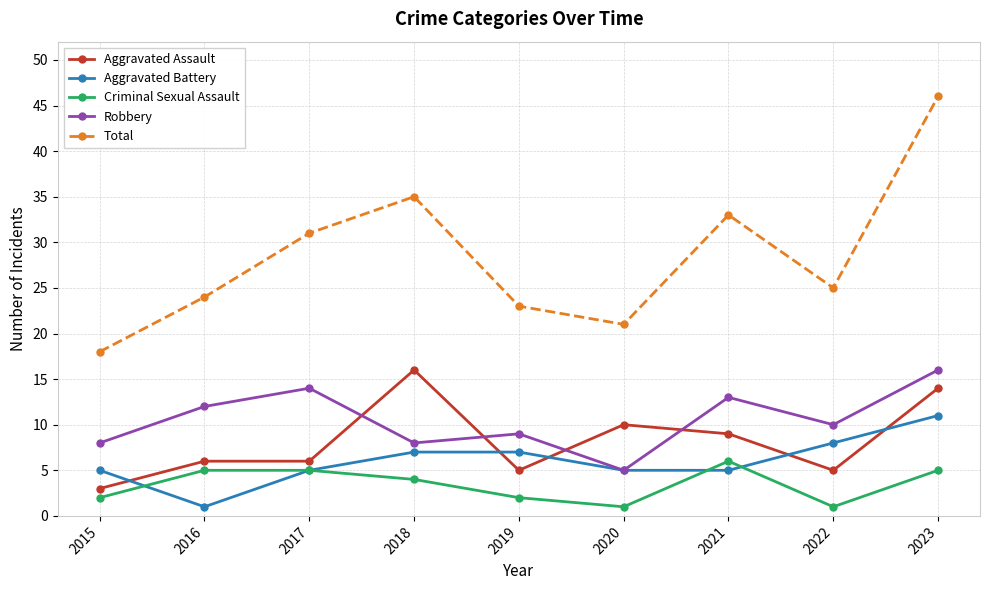

What is the value of the Aggravated Assault point at the 5th from the left?

5